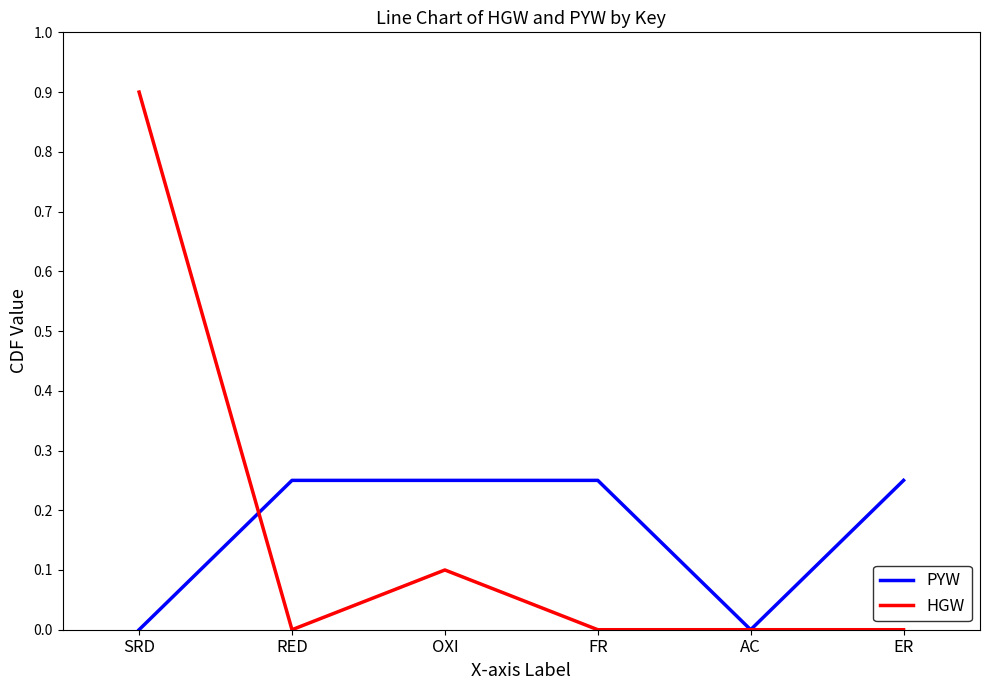

The value of PYW at ER is 0.4. True or false?

False